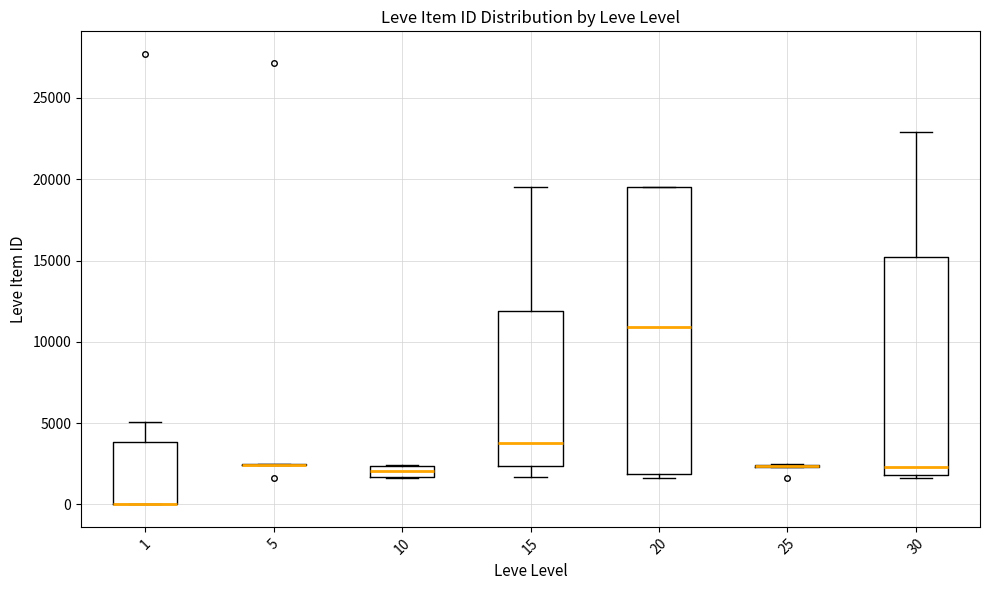

Where does the lower whisker of the box at x = 15 end on the y-axis? The values are not printed on the chart, so give them approximately, as read against the axis.

1500